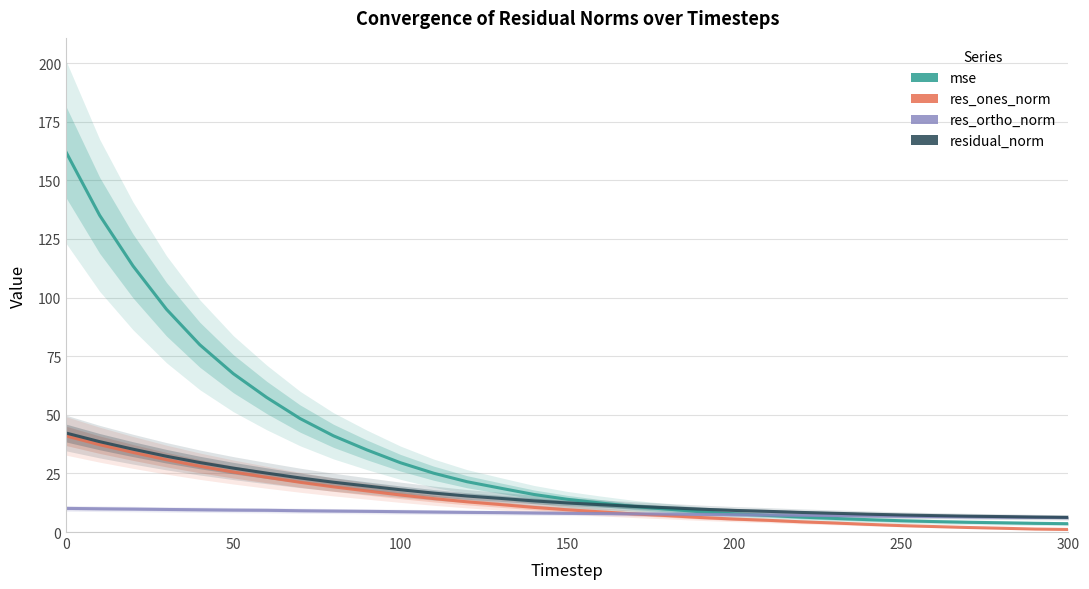

Does the chart have visible grid lines?

Yes